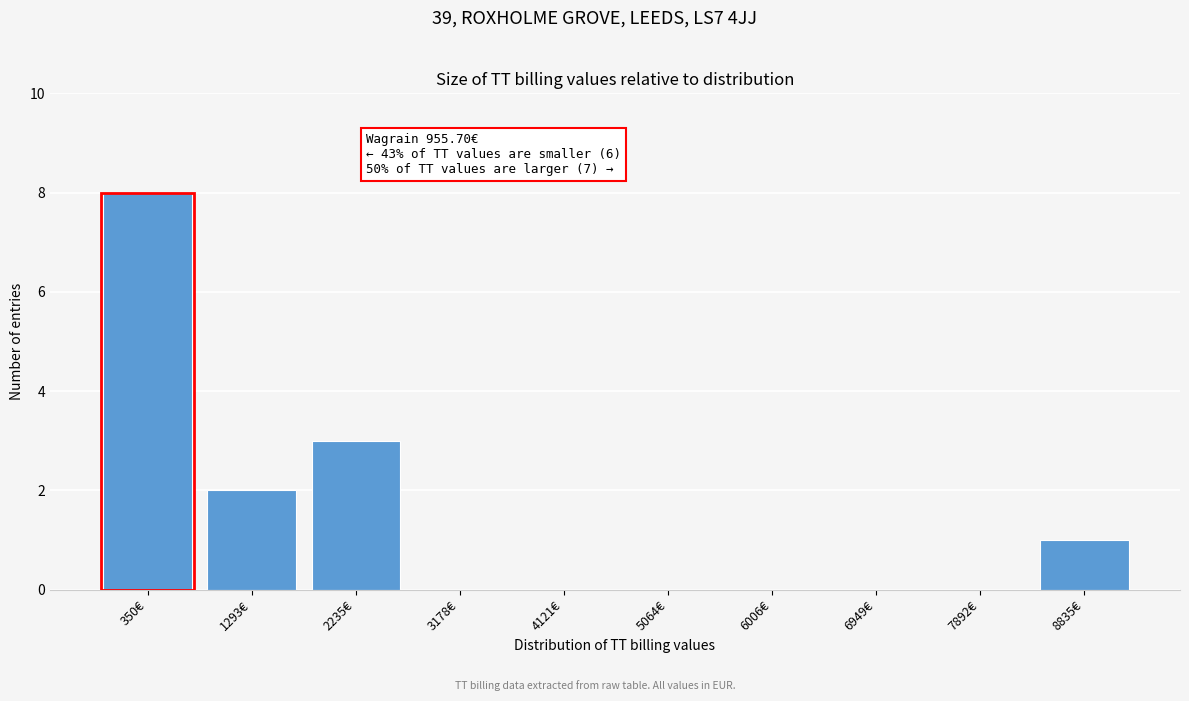

Reading left to right, transcribe all the data shown in this chart.

350€=8	1293€=2	2235€=3	3178€=0	4121€=0	5064€=0	6006€=0	6949€=0	7892€=0	8835€=1